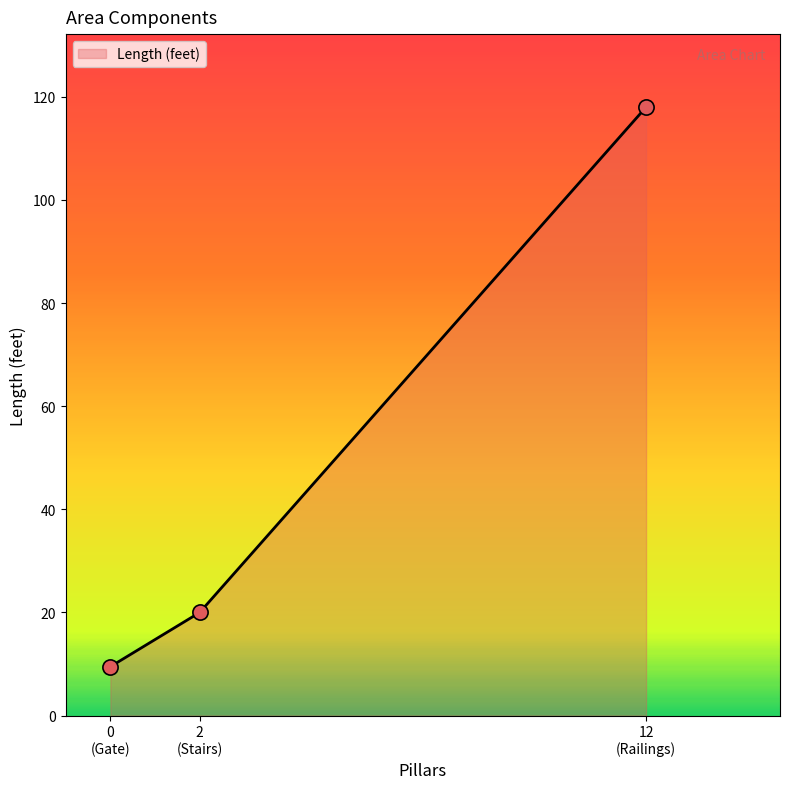

What is the average value?

49.2